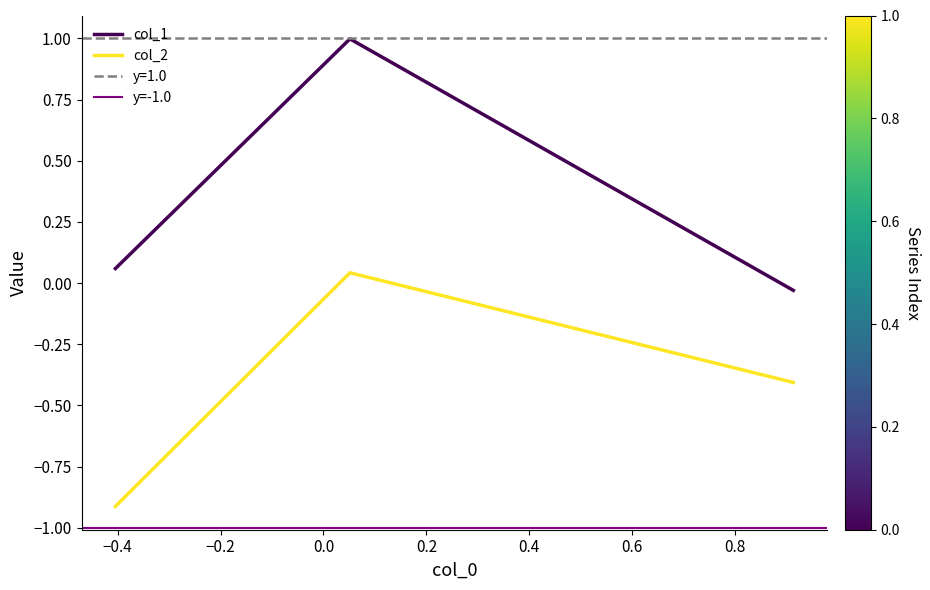

At how many categories does at least one series exceed 0?

2